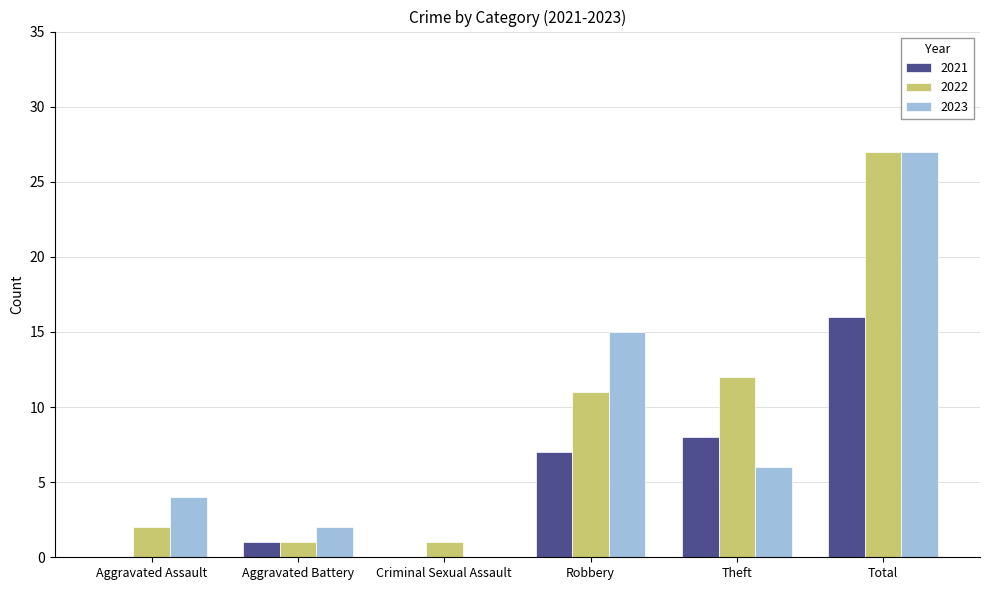

Are the bars grouped side by side (vs. stacked)?

Yes